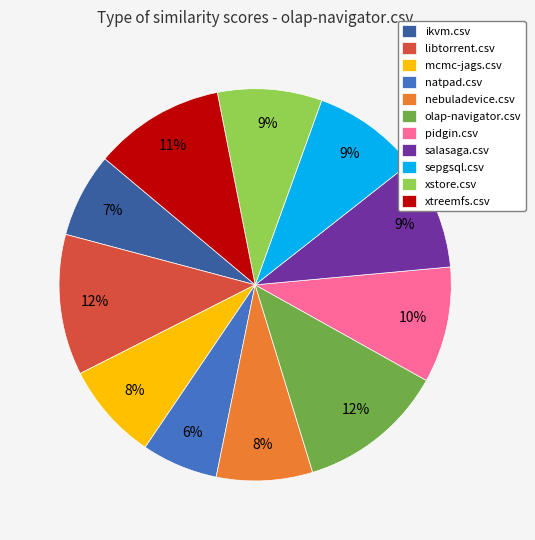

How many slices are in this pie chart?

11